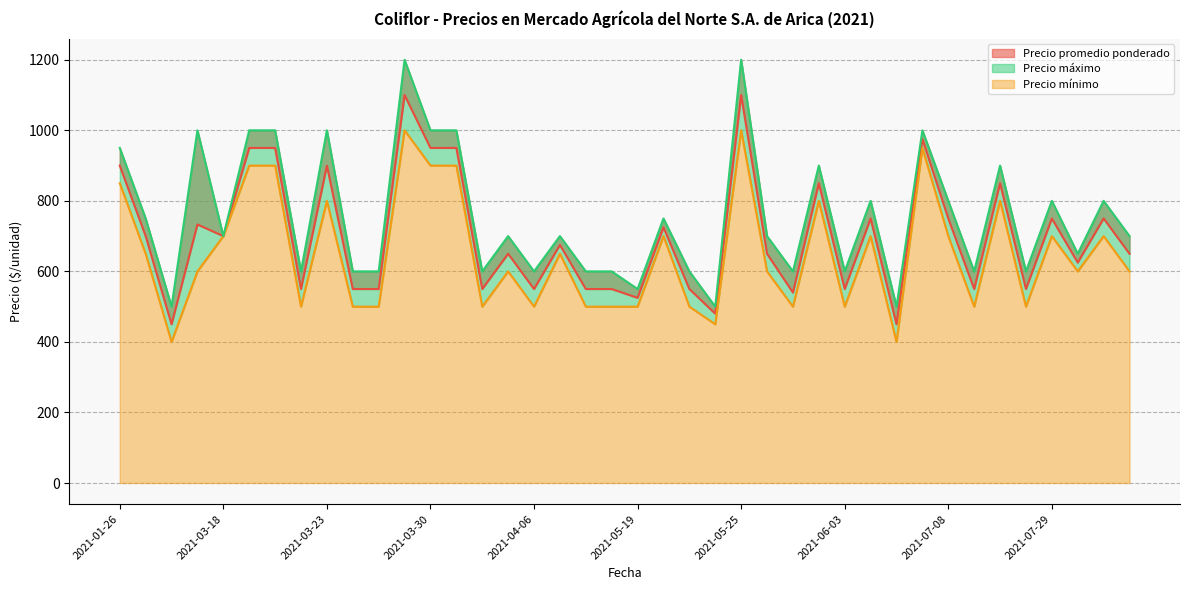

True or false: Precio máximo and Precio mínimo cross at least once.

False